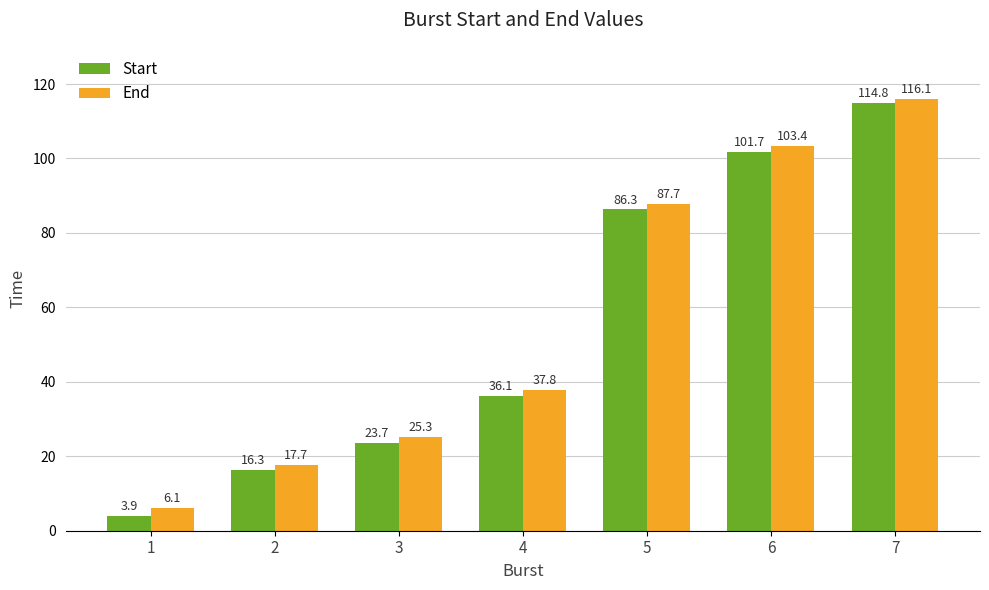

Reading left to right, extract all data points from this chart.

Start: 1=3.9	2=16.3	3=23.7	4=36.1	5=86.3	6=101.7	7=114.8
End: 1=6.1	2=17.7	3=25.3	4=37.8	5=87.7	6=103.4	7=116.1